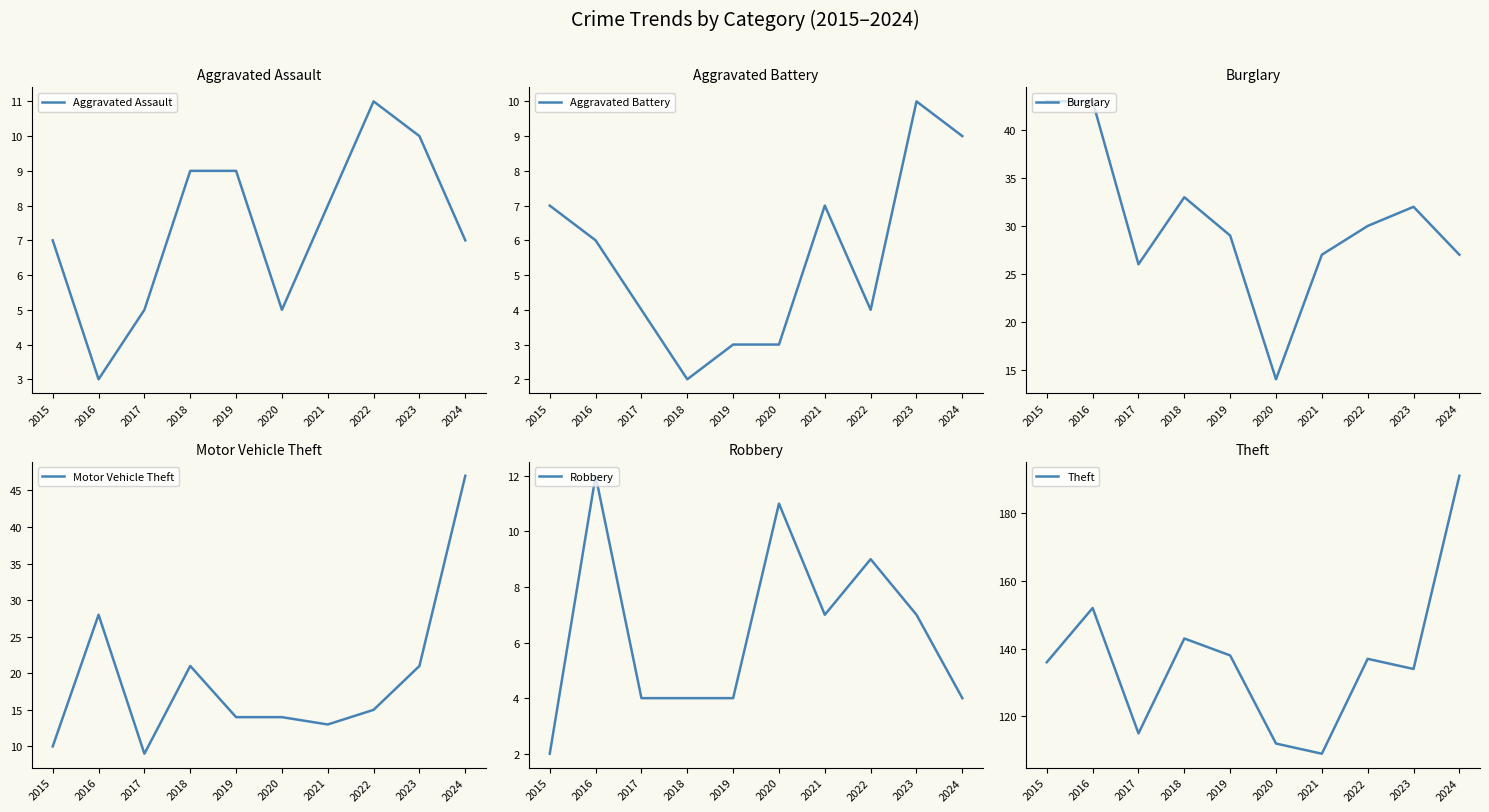

Where does the Aggravated Assault series first go above 8?

2018